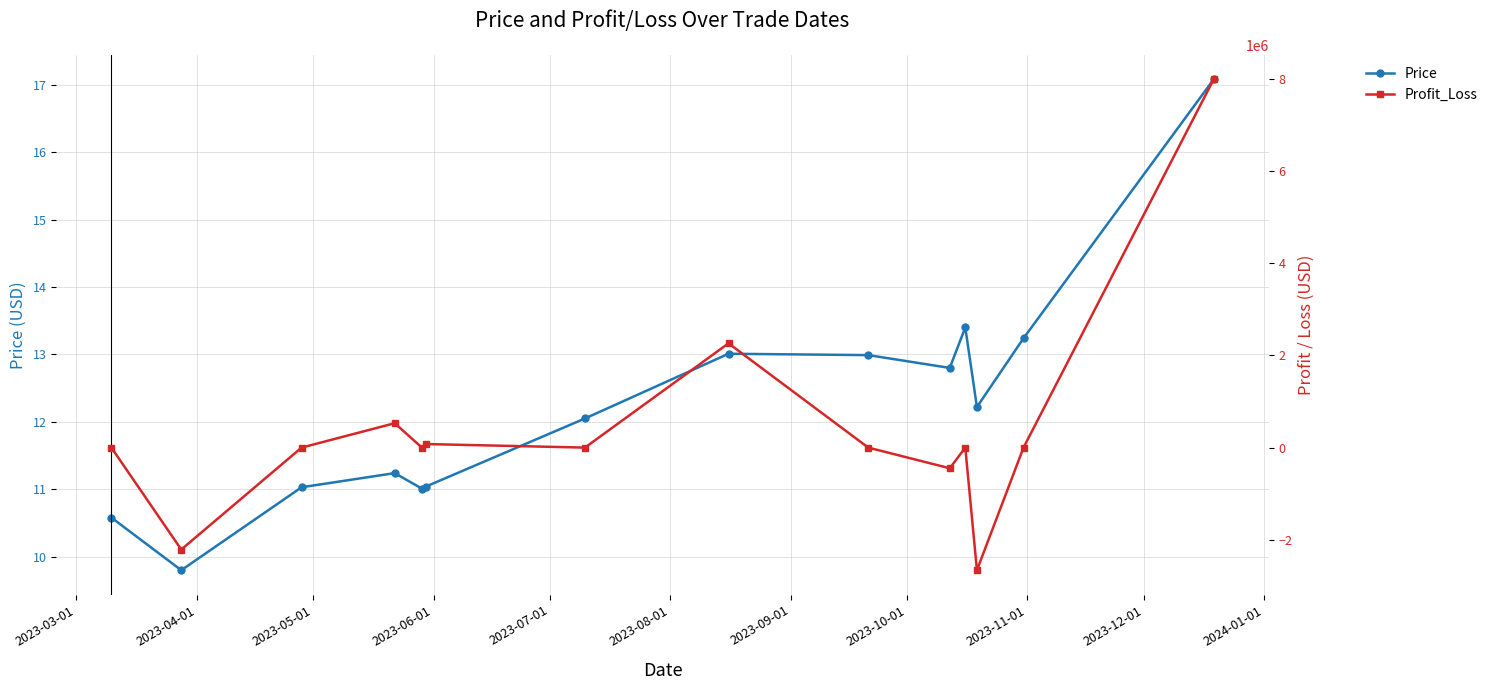

What is the average value of the Profit_Loss series?

395563.2